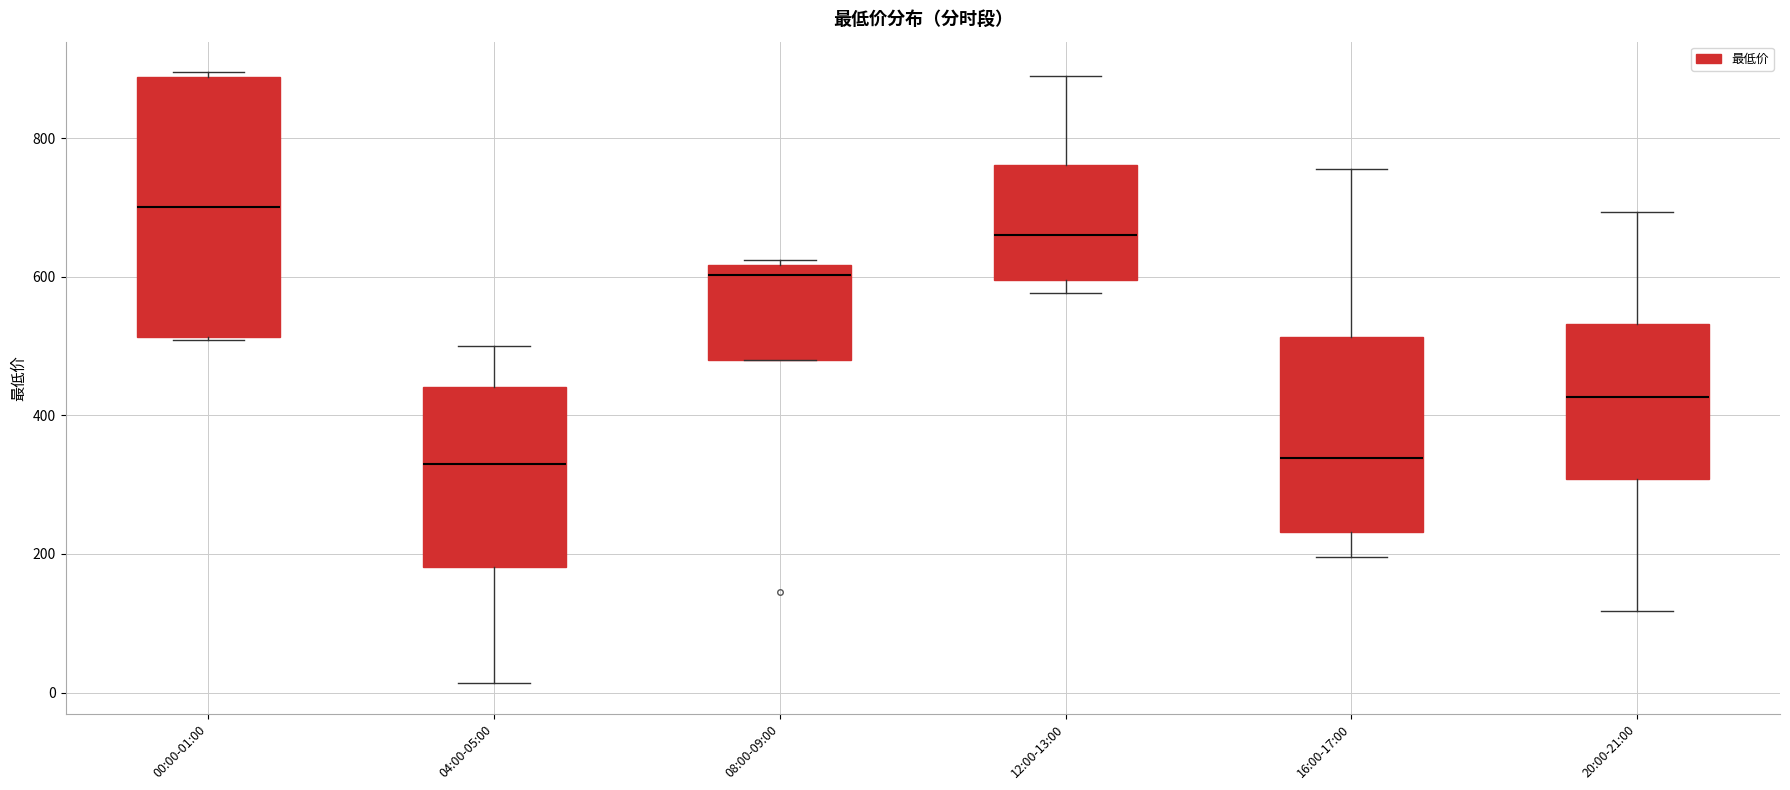

Reading left to right, transcribe this box plot: for each box, give where its median line is, the range the box spans, and where its two whiskers end, as read against the y-axis. The values are not printed on the chart, so give them approximately, as read against the axis.

00:00-01:00: median 700, box 520 to 880, whiskers 500 to 900
04:00-05:00: median 320, box 180 to 440, whiskers 20 to 500
08:00-09:00: median 600, box 480 to 620, whiskers 480 to 620 (just above the box's upper edge)
12:00-13:00: median 660, box 600 to 760, whiskers 580 to 880
16:00-17:00: median 340, box 240 to 520, whiskers 200 to 760
20:00-21:00: median 420, box 300 to 540, whiskers 120 to 700